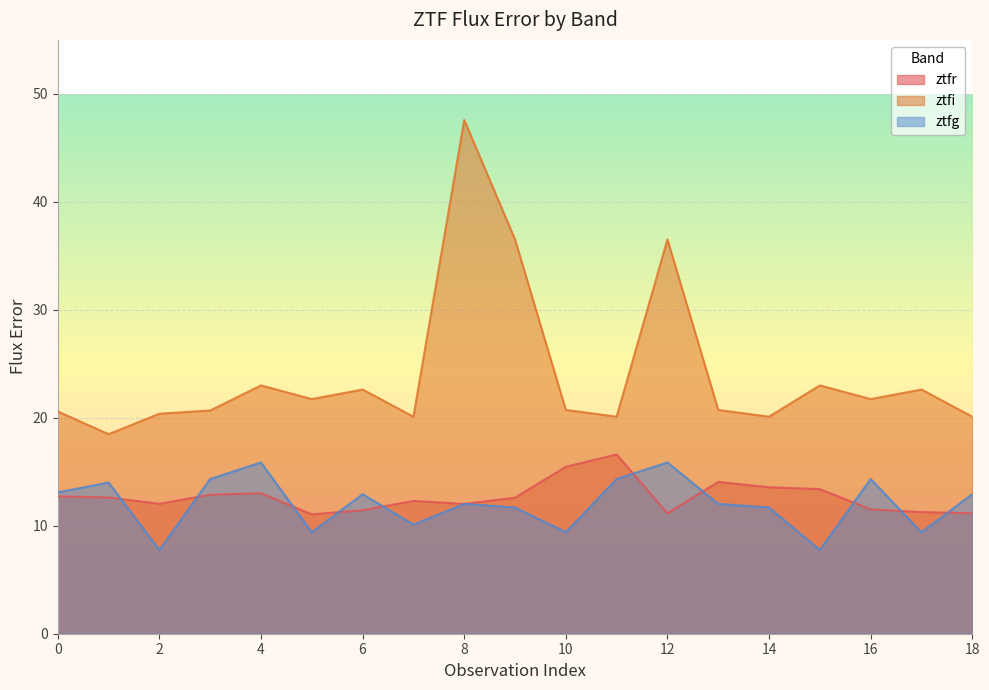

What is the value of the ztfr point at the 3rd from the left?

12.0